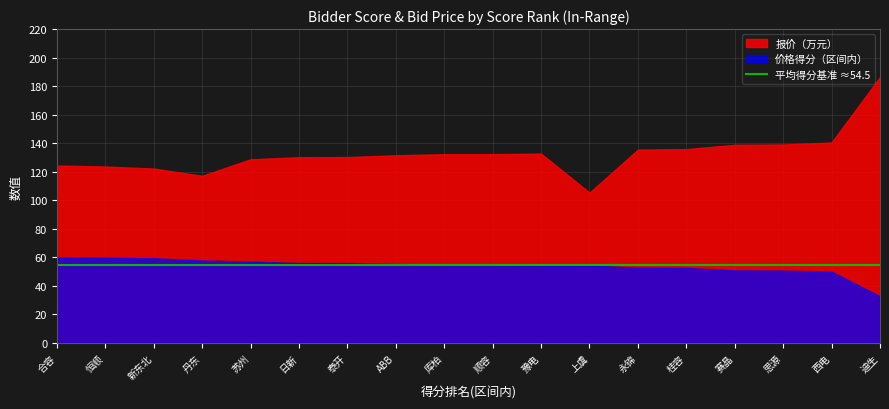

At which label does 价格得分（区间内） reach its minimum?

迪生